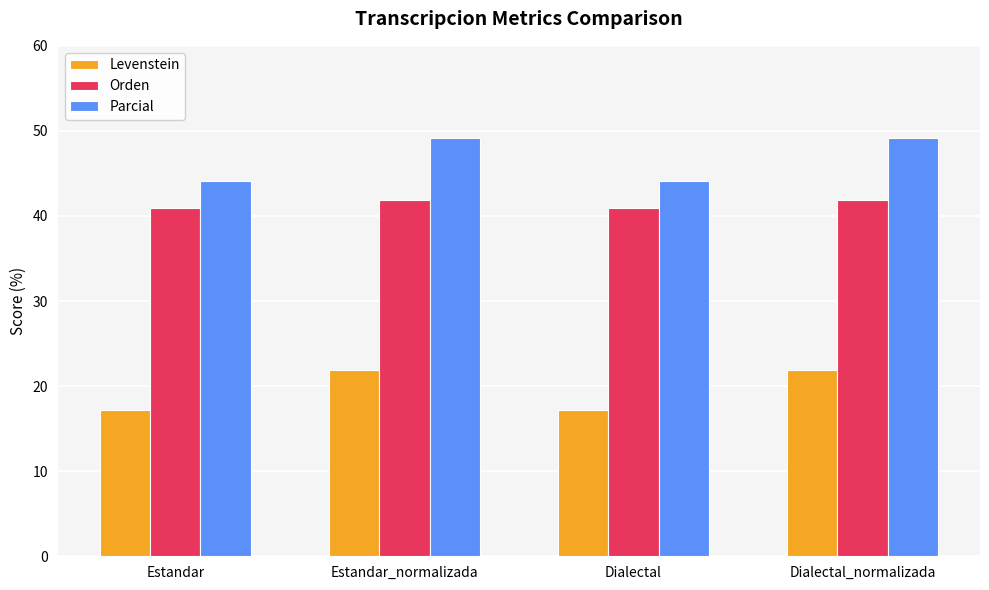

Which series has the largest range (max minus min)?

Parcial